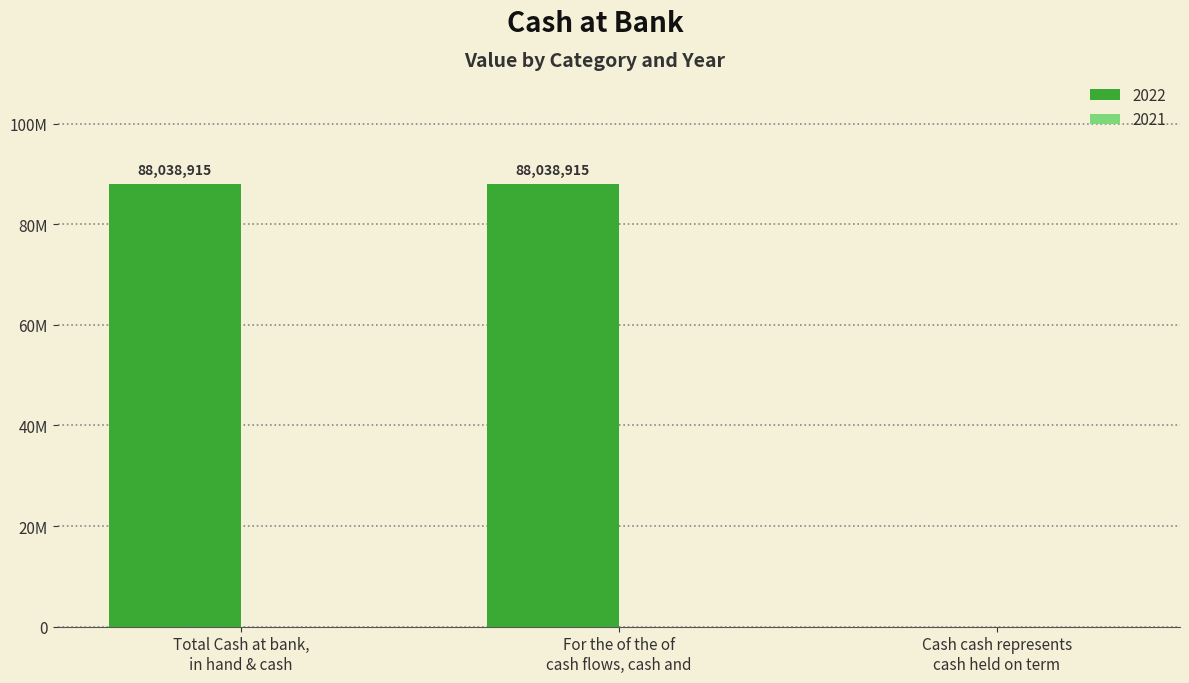

What position from the left is Total Cash at bank,
in hand & cash?

1